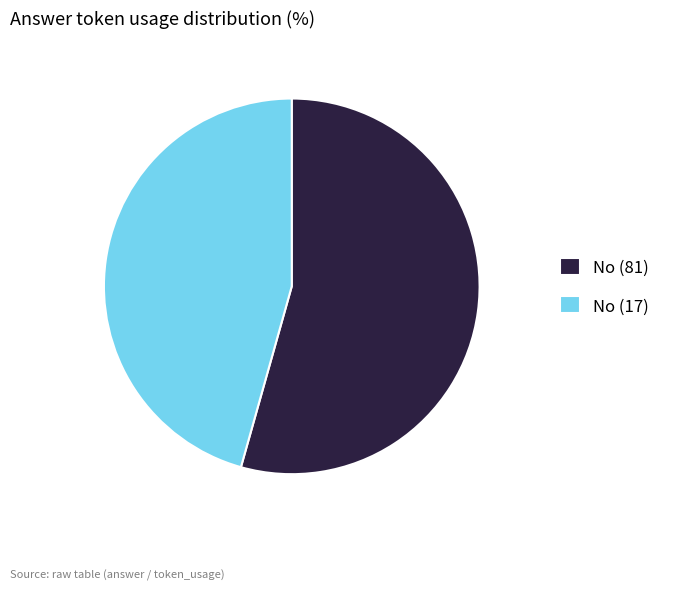

What is the smallest slice in the pie chart?

No (17)